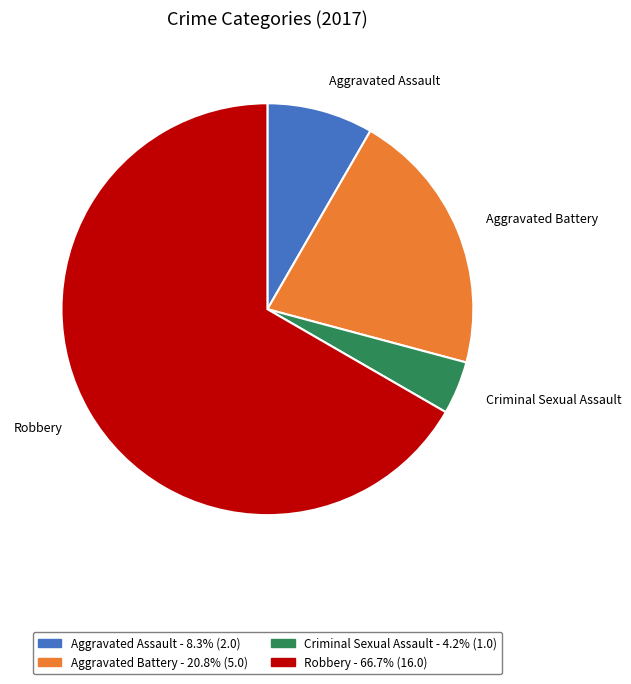

How many segments does this pie chart have?

4